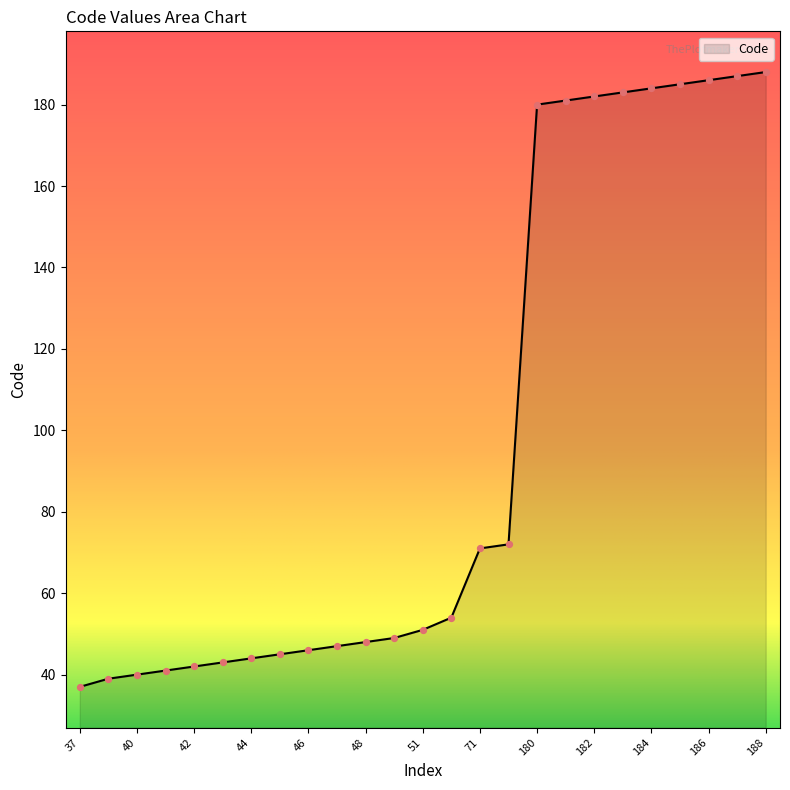

What is the maximum value shown in the chart?

188